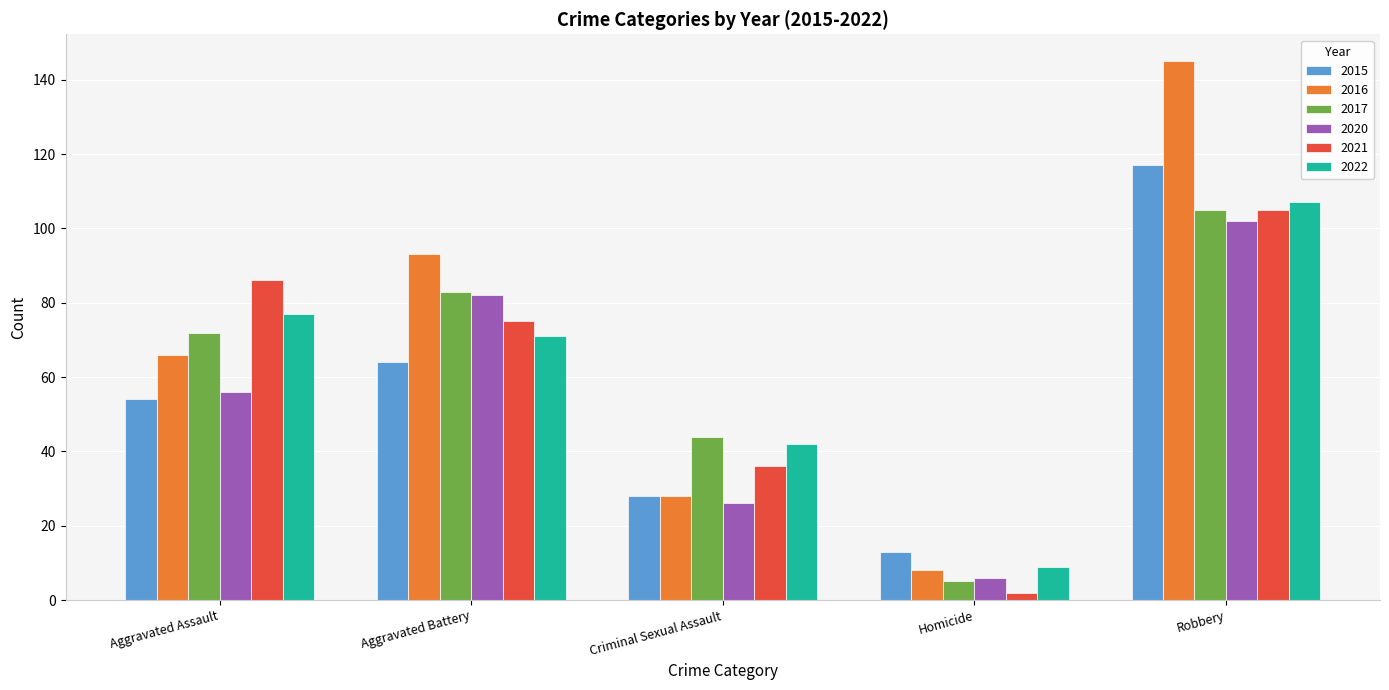

Which series changed the most between Aggravated Battery and Robbery?

2015